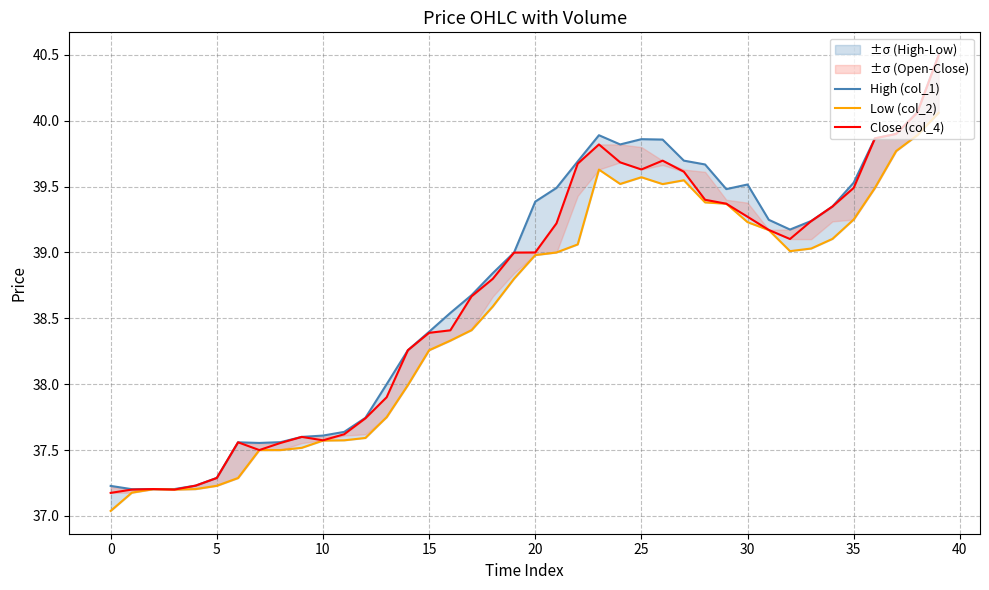

True or false: High (col_1) has a value of 39.9 at 23.

True